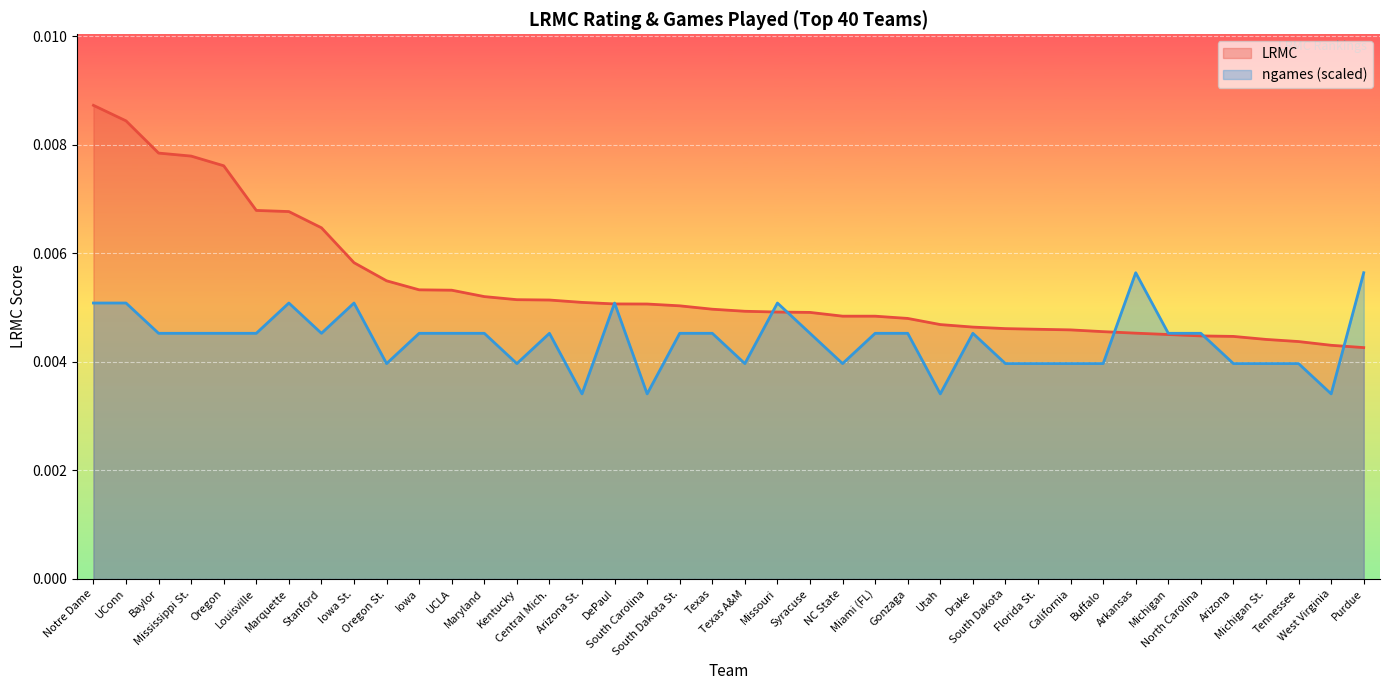

Is the value of LRMC at Utah greater than the value of ngames at UConn?

No